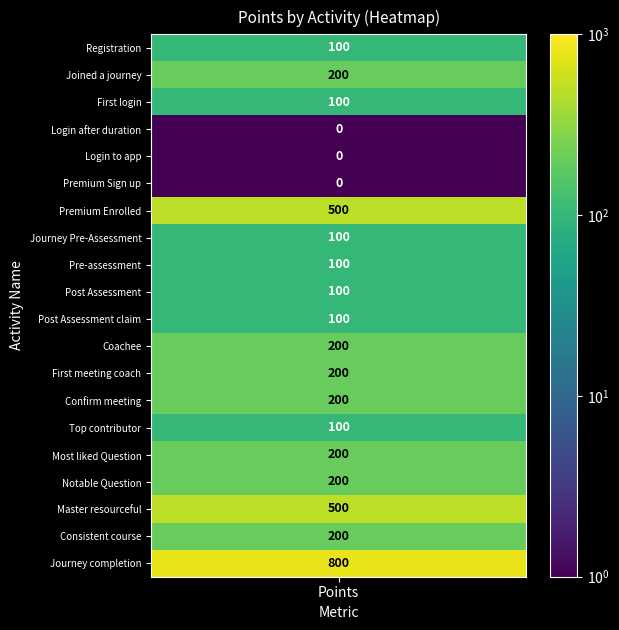

Count the values in the range 100 to 200.

14